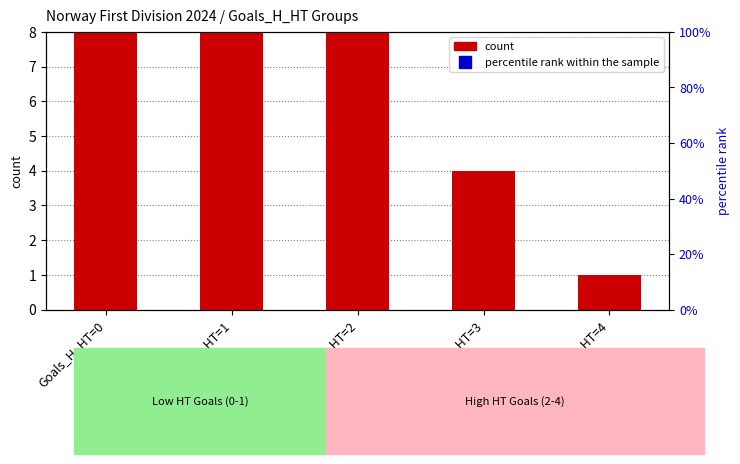

What is the value of the count bar at the 2nd from the left?

18.0